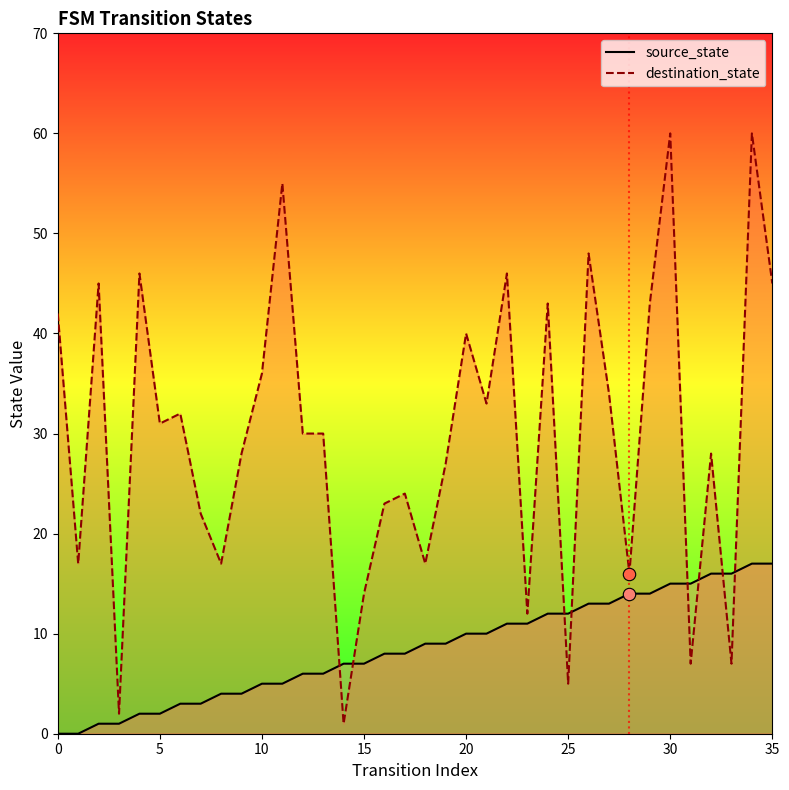

What is the total value across all series at 19?

36